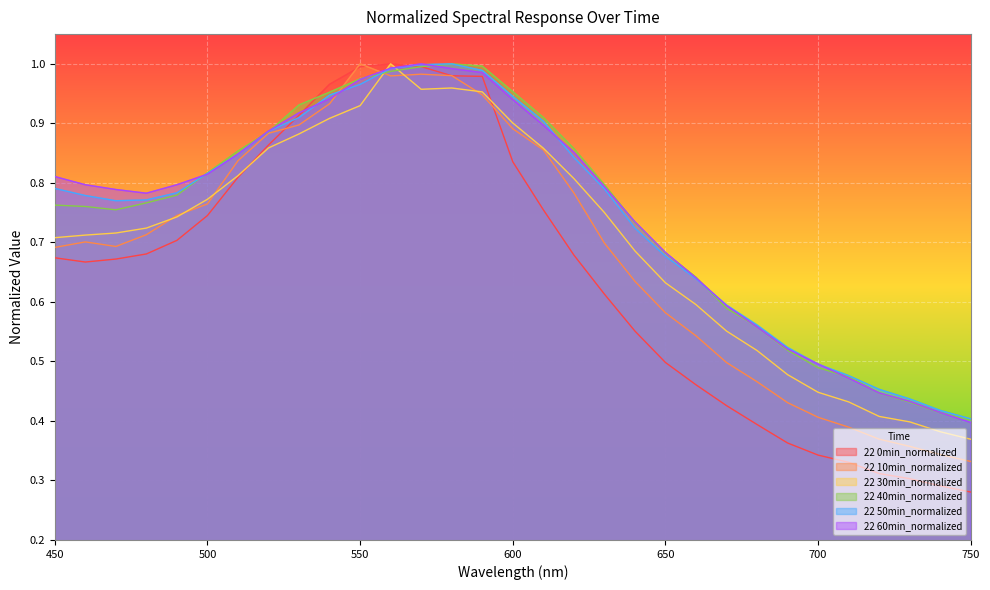

What is the difference between the maximum and second lowest values in the 22 60min_normalized series?

0.6